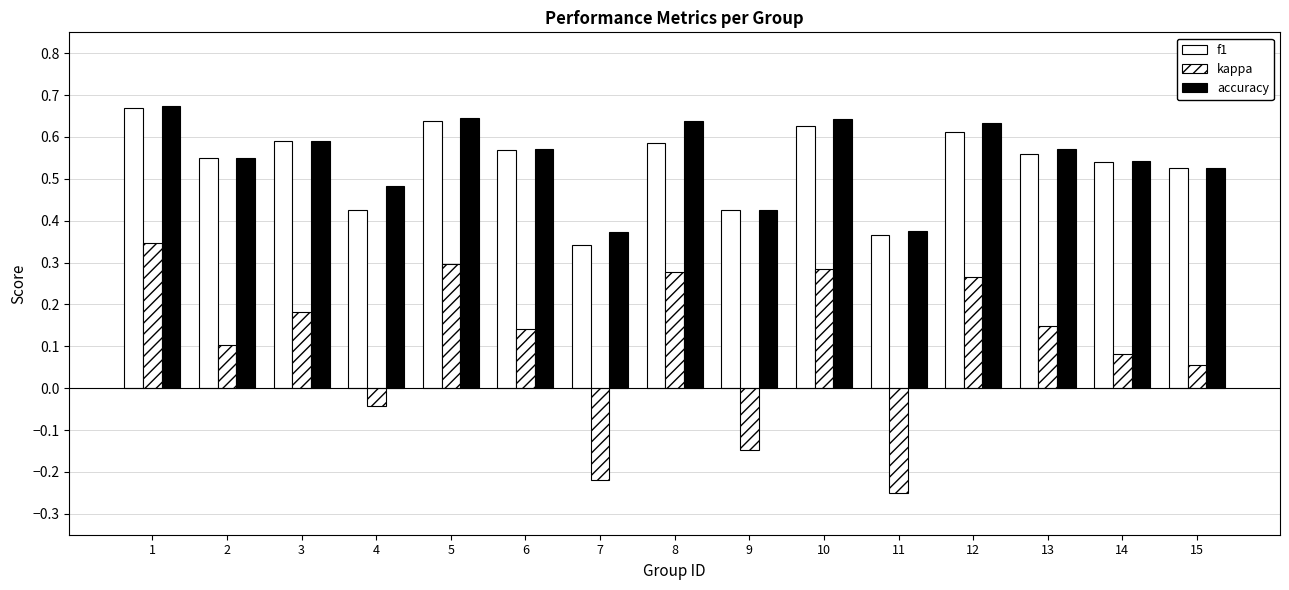

Reading left to right, list all the values displayed in this chart.

f1: 0.7	0.6	0.6	0.4	0.6	0.6	0.3	0.6	0.4	0.6	0.4	0.6	0.6	0.5	0.5
kappa: 0.3	0.1	0.2	-0.0	0.3	0.1	-0.2	0.3	-0.1	0.3	-0.2	0.3	0.1	0.1	0.1
accuracy: 0.7	0.6	0.6	0.5	0.6	0.6	0.4	0.6	0.4	0.6	0.4	0.6	0.6	0.5	0.5